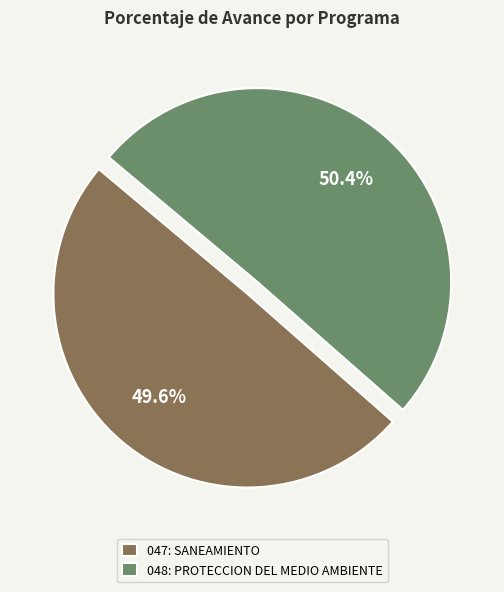

To the nearest percent, what percentage of the pie is 047: SANEAMIENTO?

50%